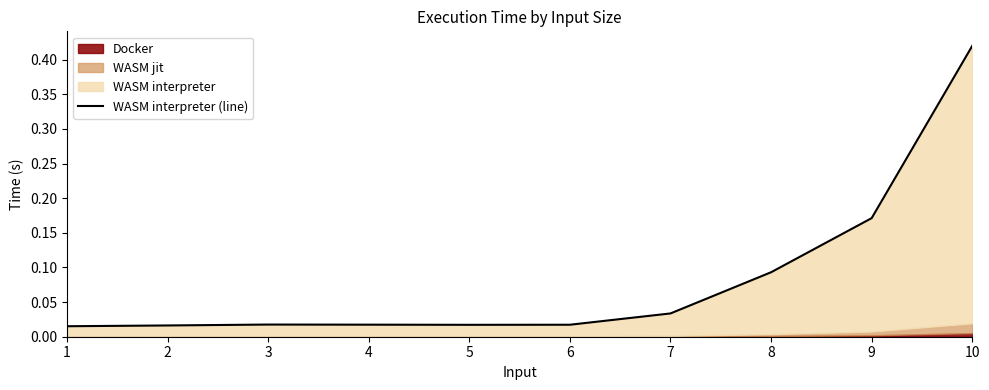

Is it true that the value at 8 is 0.1?

True